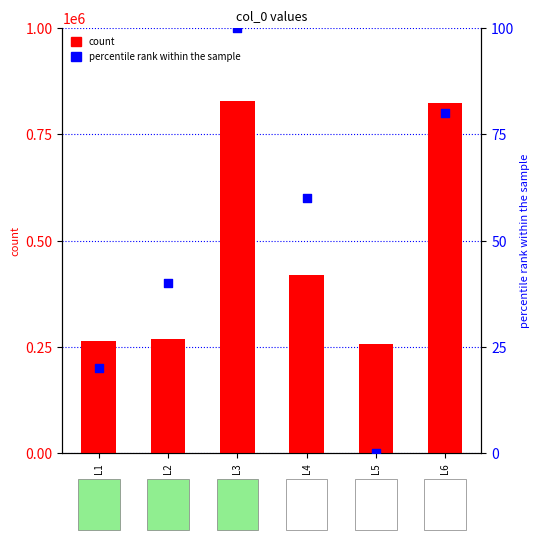

At how many categories does at least one series exceed 263883?

5